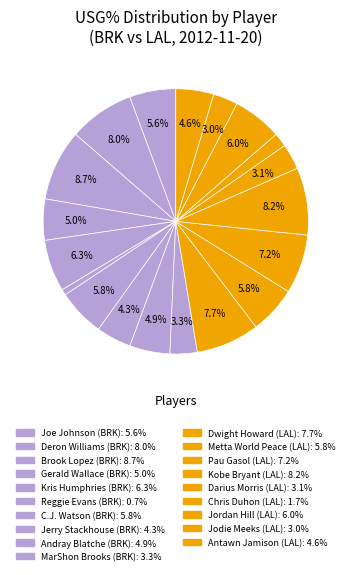

To the nearest percent, what portion does Jerry Stackhouse represent?

4%